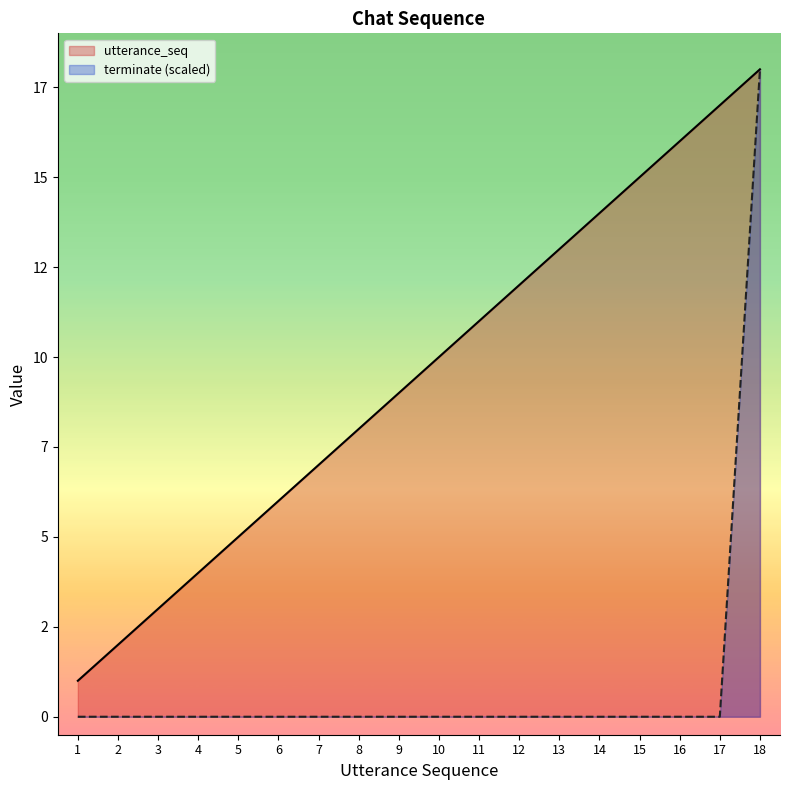

True or false: utterance_seq has a value of 12 at 12.

True